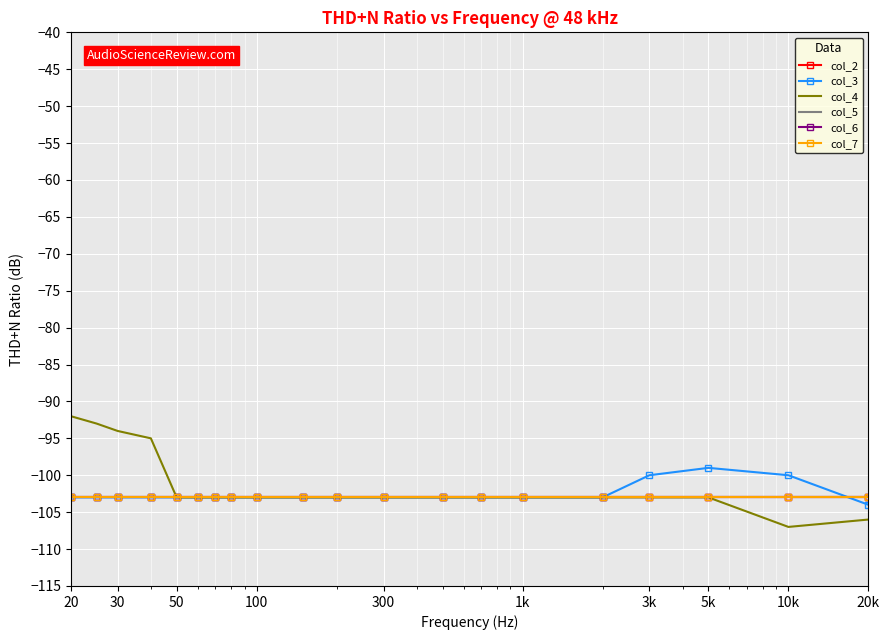

True or false: col_7 and col_4 cross at least once.

False